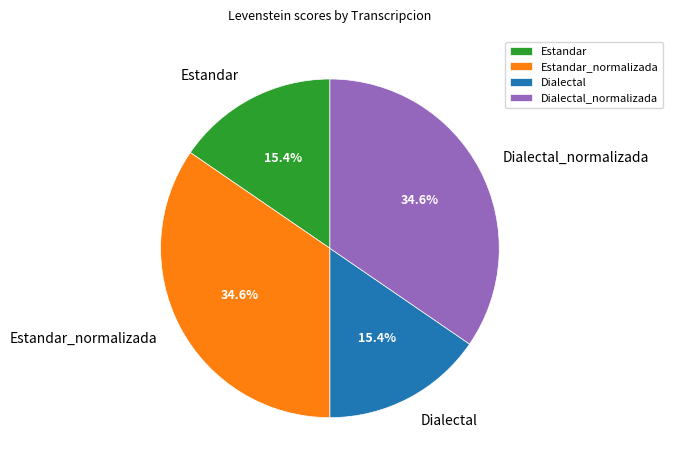

Which has a higher value, Estandar_normalizada or Estandar?

Estandar_normalizada